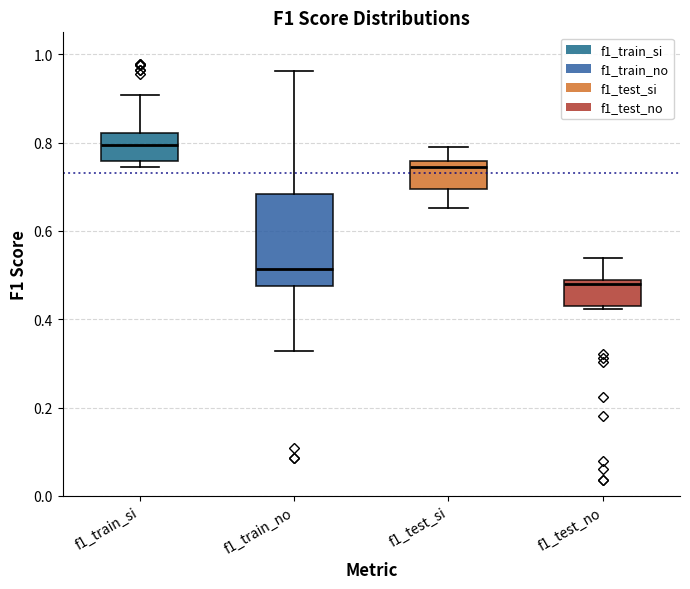

Which box has the lowest median line?

f1_test_no